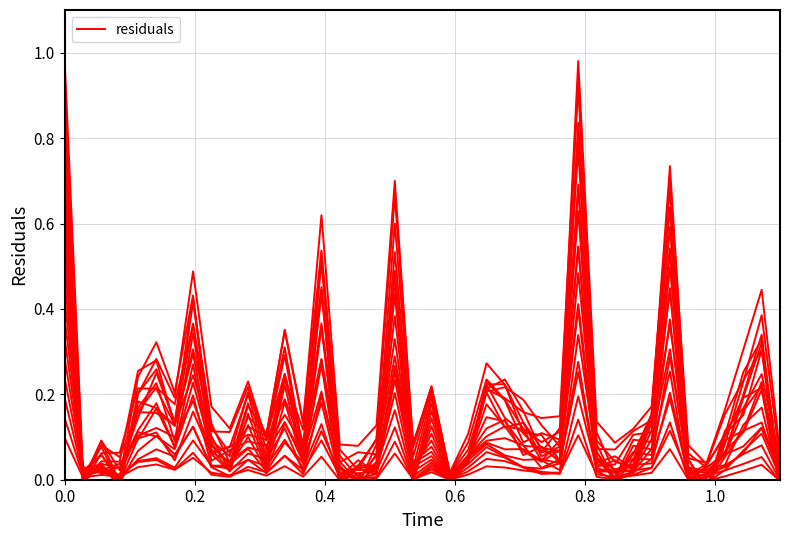

How many interior local peaks (higher than both neighbors) does the data have?

12